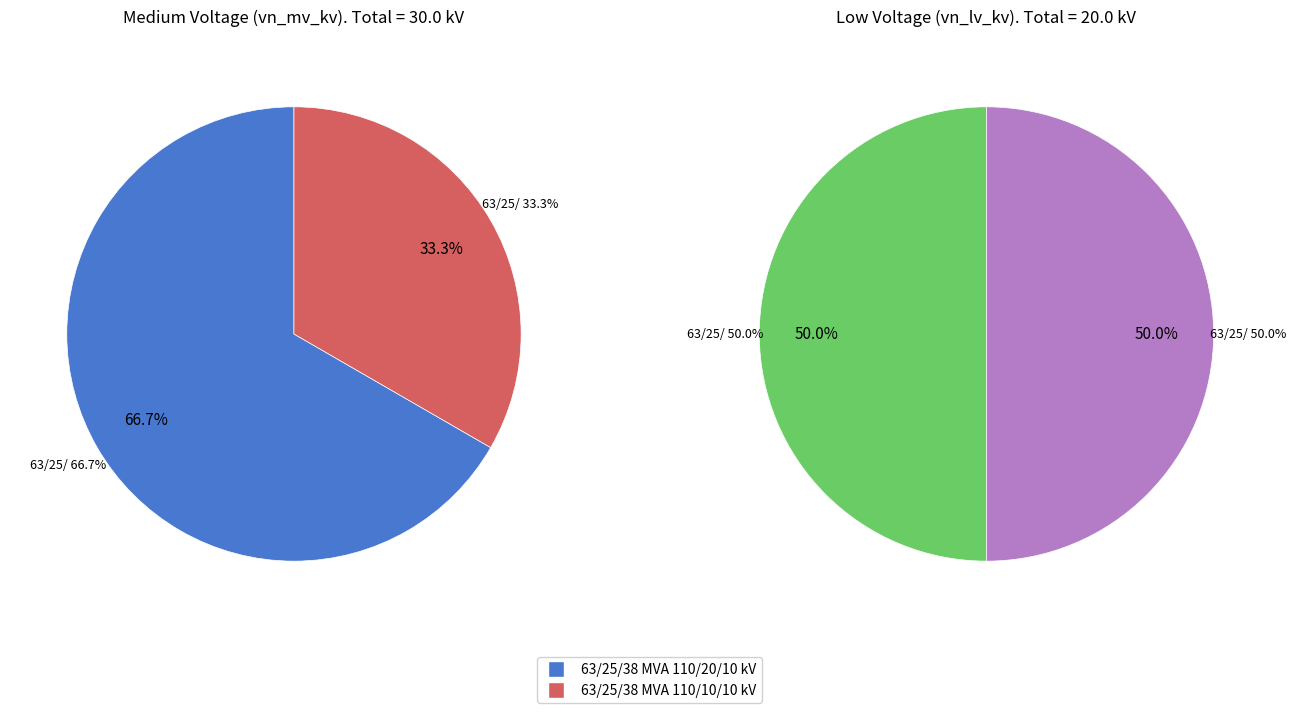

To the nearest percent, what is the combined percentage of 63/25/38 MVA 110/10/10 kV and 63/25/38 MVA 110/20/10 kV?

100%